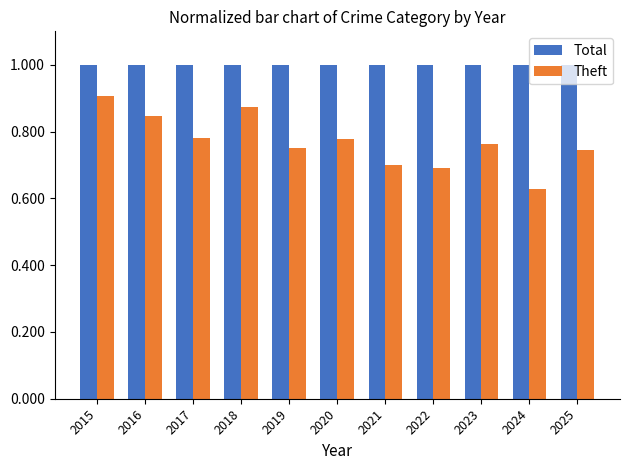

Which series has the widest spread of values?

Theft